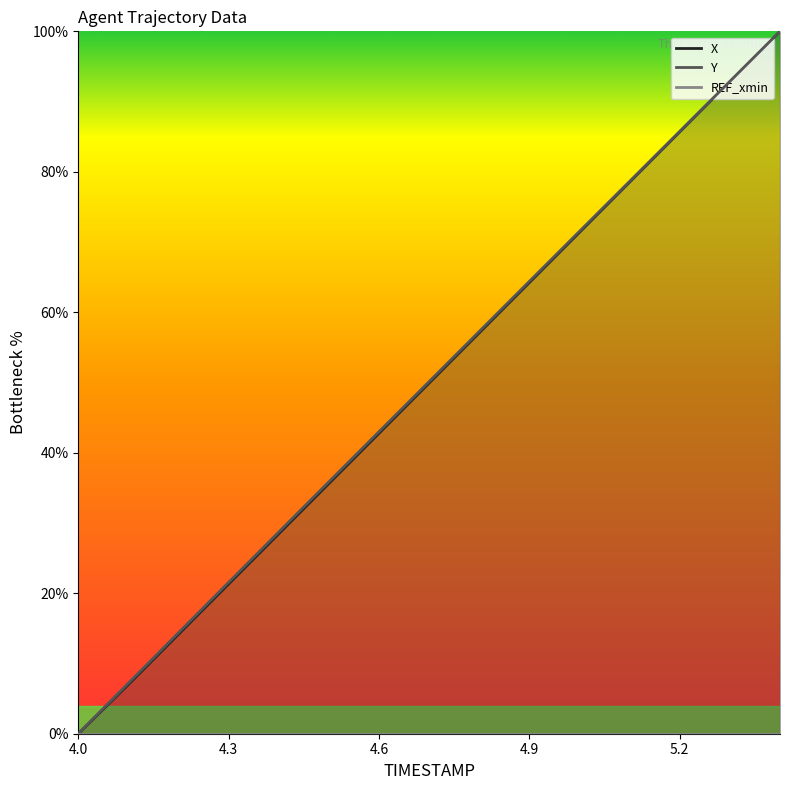

Reading right to left, what are all the values shown in this chart?

X: 5.4=100.0	5.3=92.8	5.2=85.7	5.1=78.5	5.0=71.4	4.9=64.2	4.8=57.1	4.7=49.9	4.6=42.8	4.5=35.6	4.4=28.5	4.3=21.3	4.2=14.2	4.1=7.0	4.0=0.0
Y: 5.4=100.0	5.3=92.9	5.2=85.8	5.1=78.6	5.0=71.5	4.9=64.4	4.8=57.3	4.7=50.1	4.6=43.0	4.5=35.9	4.4=28.7	4.3=21.5	4.2=14.4	4.1=7.2	4.0=0.0